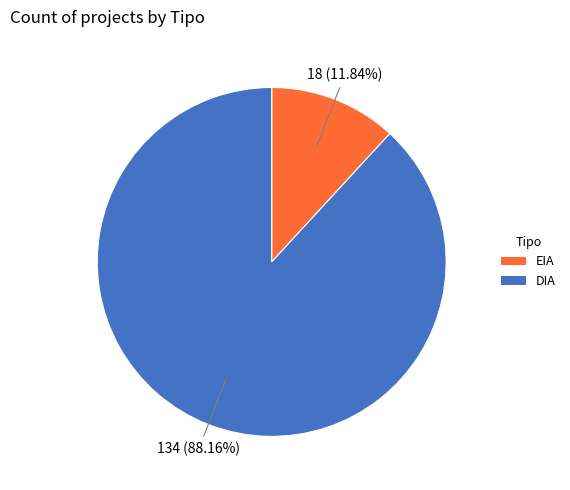

Which category has the smallest portion of the pie?

EIA